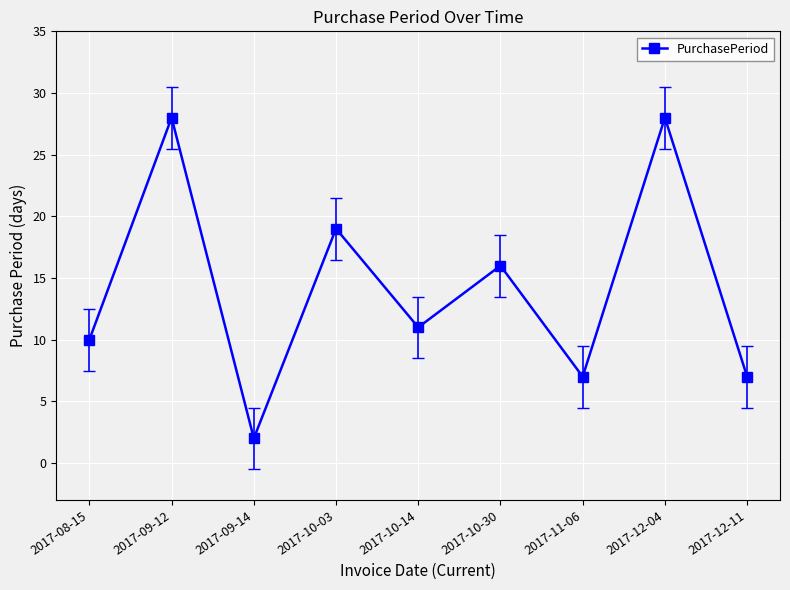

True or false: the data shows 8 at 2017-10-30.

False